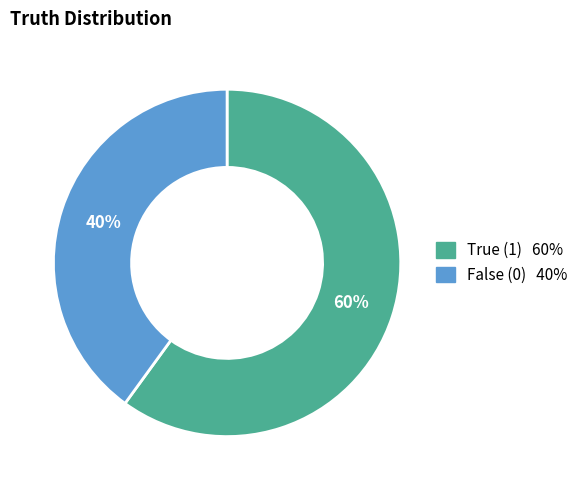

Does any single category account for the majority?

Yes